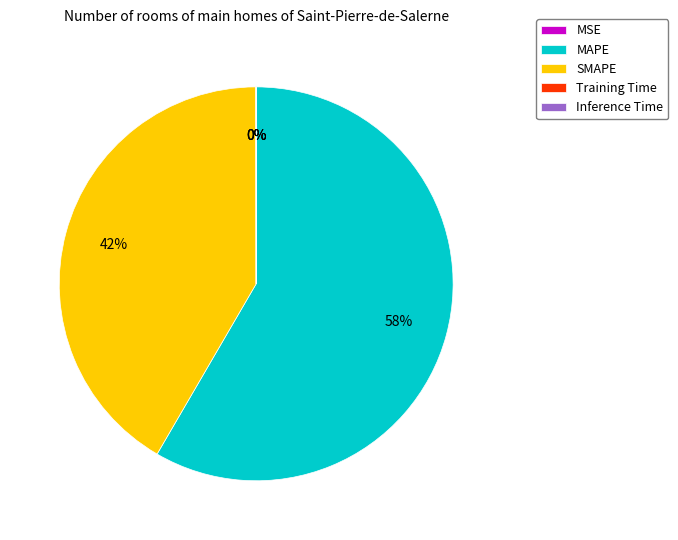

What is the majority slice?

MAPE